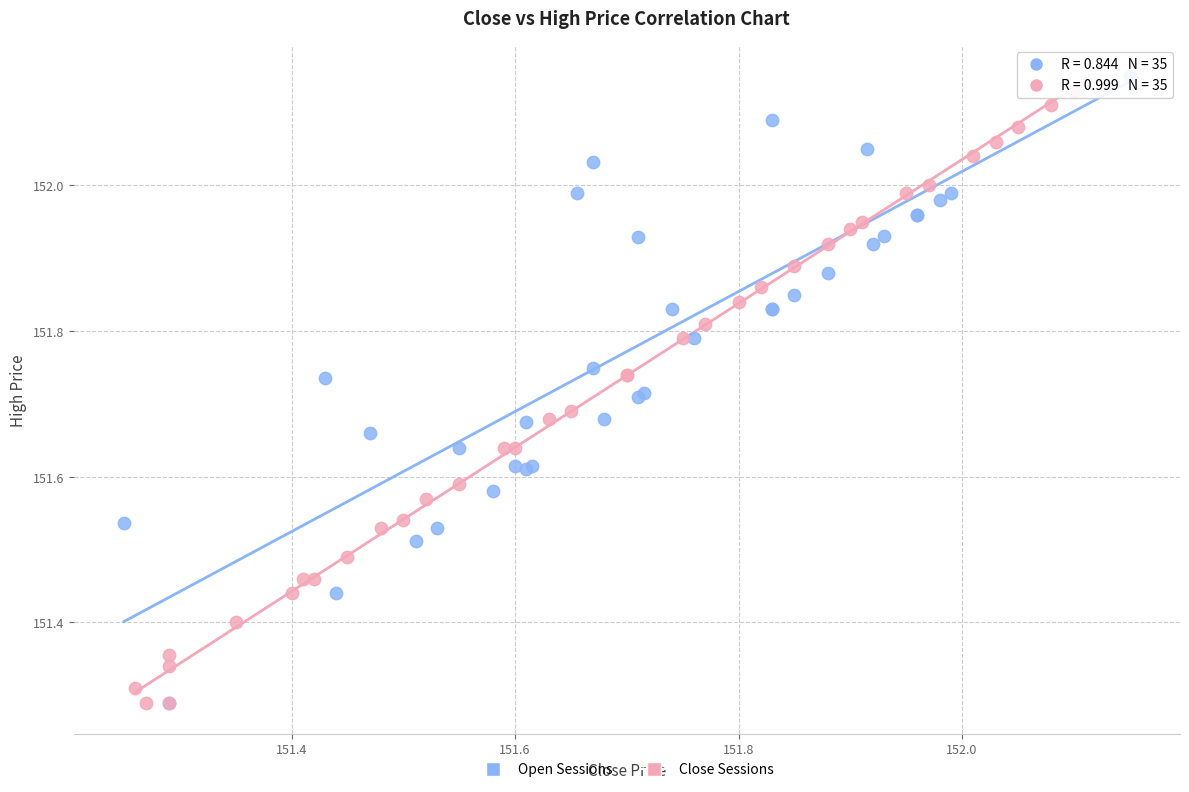

Which series has the widest spread of Y values?

Open Sessions